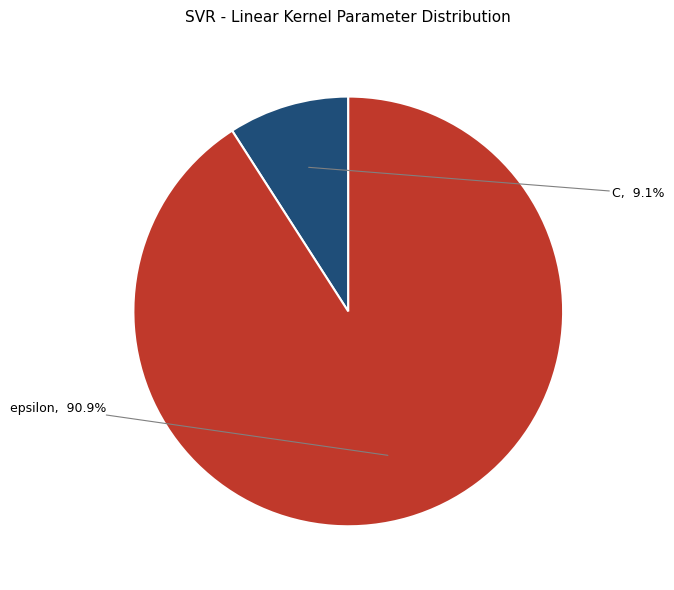

Does any single category account for the majority?

Yes